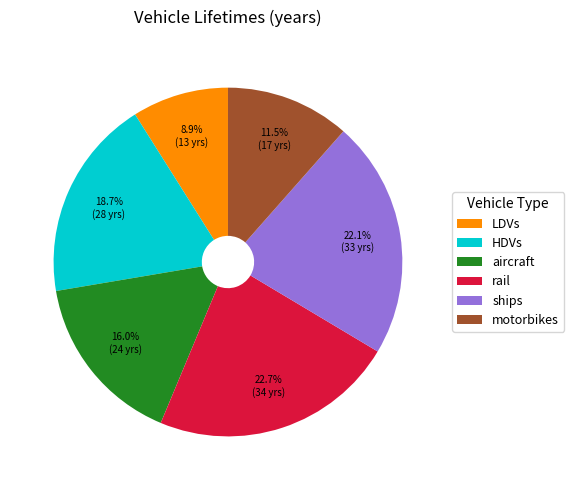

What is the smallest slice in the pie chart?

LDVs